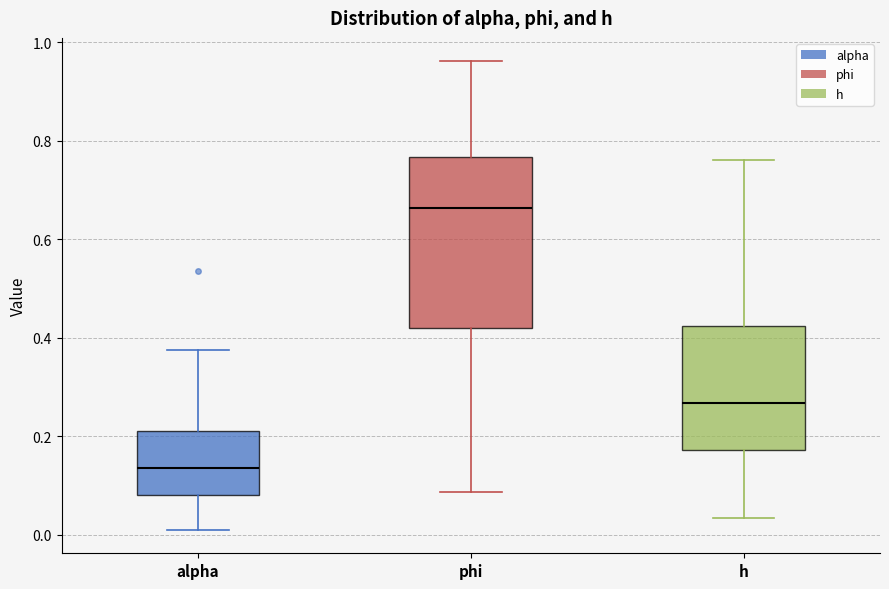

Reading left to right, transcribe this box plot: for each box, give where its median line is, the range the box spans, and where its two whiskers end, as read against the y-axis. The values are not printed on the chart, so give them approximately, as read against the axis.

alpha: median 0.14, box 0.08 to 0.20, whiskers 0.02 to 0.38
phi: median 0.66, box 0.42 to 0.76, whiskers 0.08 to 0.96
h: median 0.26, box 0.18 to 0.42, whiskers 0.04 to 0.76